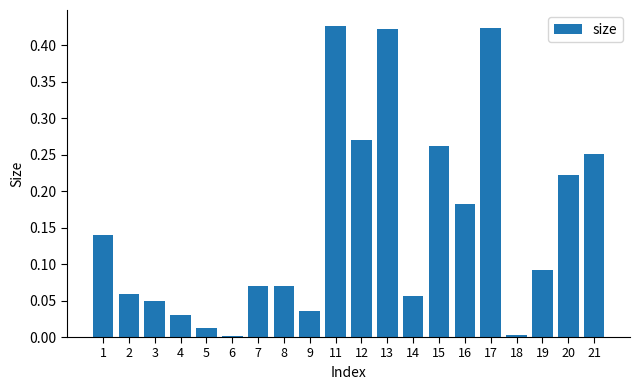

What is the change in value from 5 to 12?

+0.3